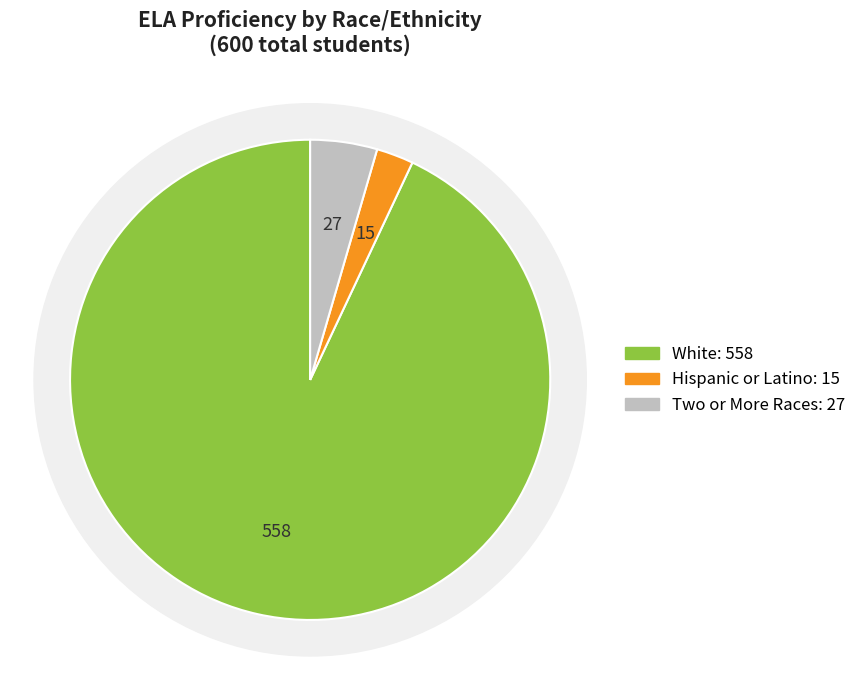

Is there any slice that represents more than half of the pie?

Yes